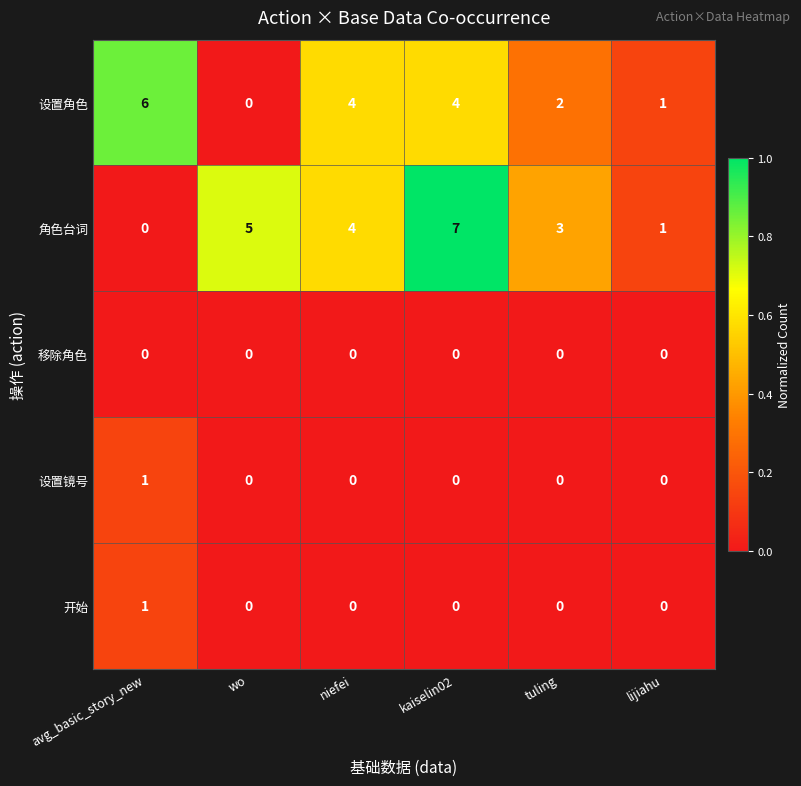

What is the highest value of the 角色台词 series?

7